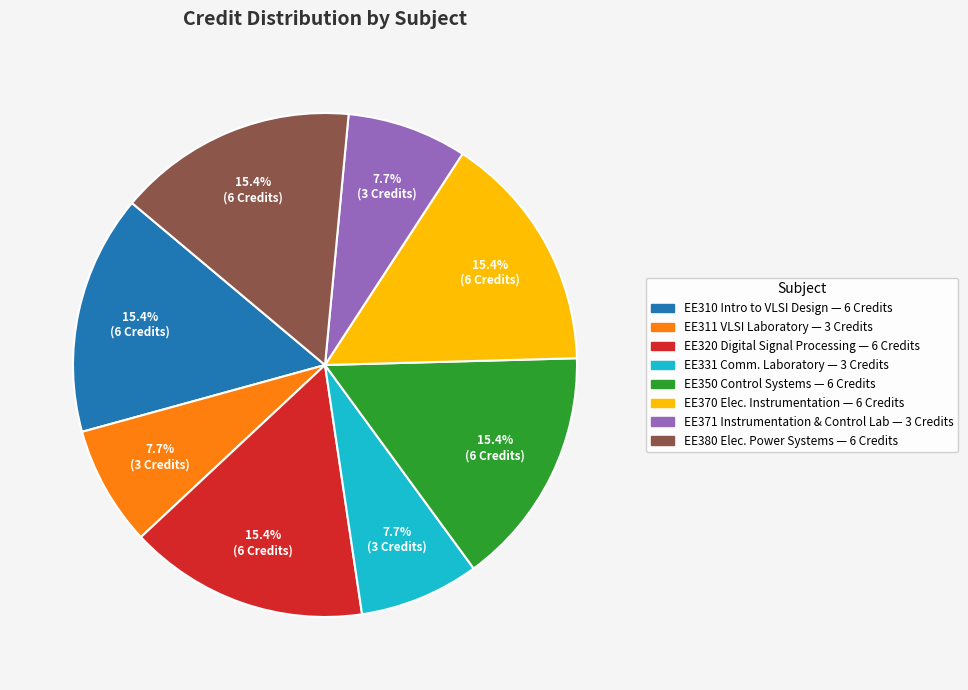

How many segments does this pie chart have?

8